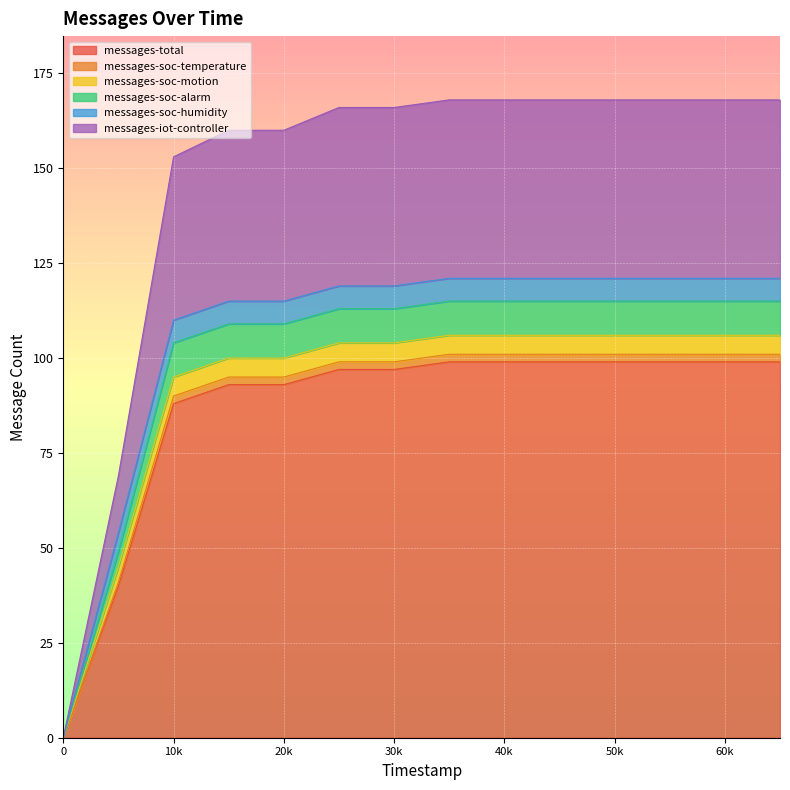

What are all the series names shown in the legend?

messages-total, messages-soc-temperature, messages-soc-motion, messages-soc-alarm, messages-soc-humidity, messages-iot-controller